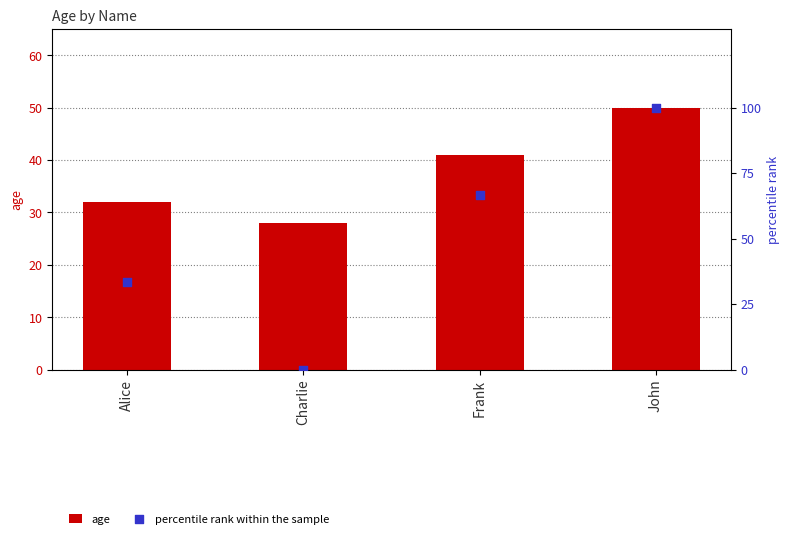

At how many categories does at least one series exceed 29?

3